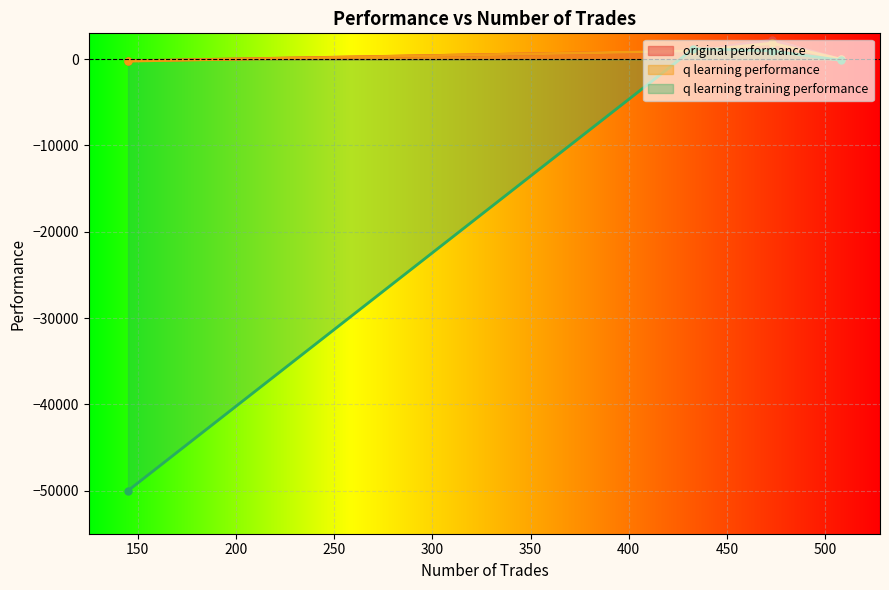

In q learning performance, how many points are higher than both neighbors (excluding endpoints)?

1